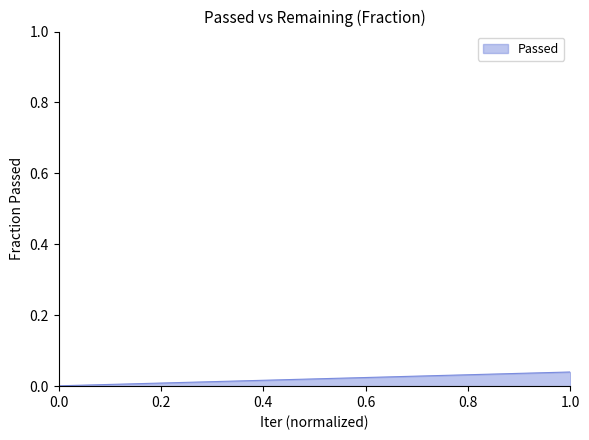

Is this an area chart (filled region under the line)?

Yes